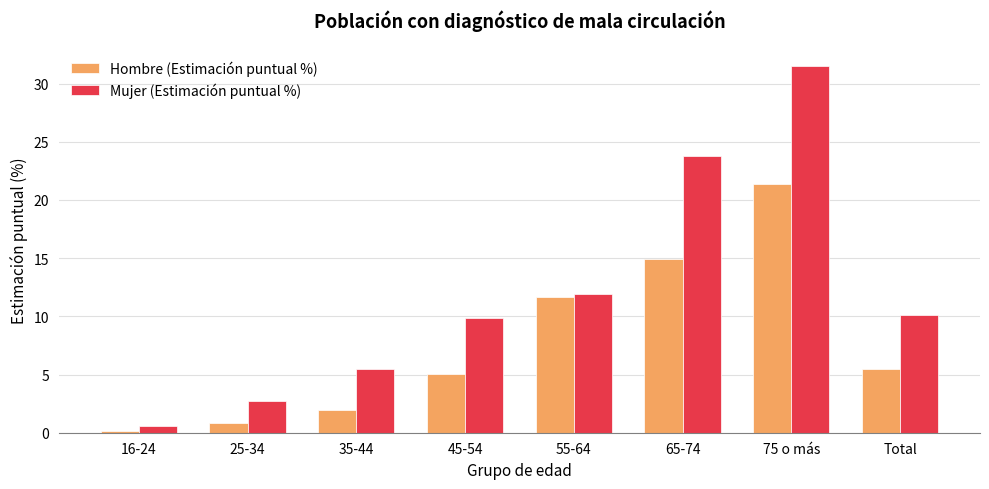

What is the spread (max minus min) of values at 16-24?

0.4